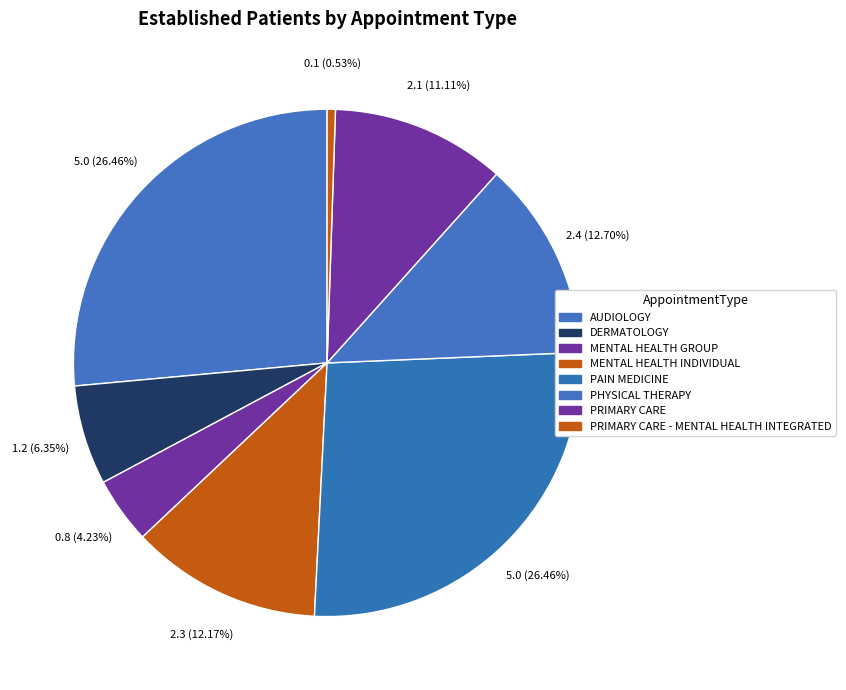

Is it true that PRIMARY CARE - MENTAL HEALTH INTEGRATED is 12% of the pie?

False